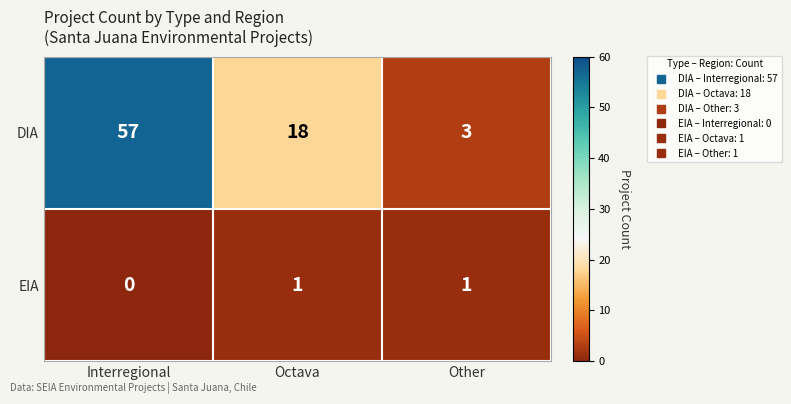

At how many categories does at least one series exceed 55?

1